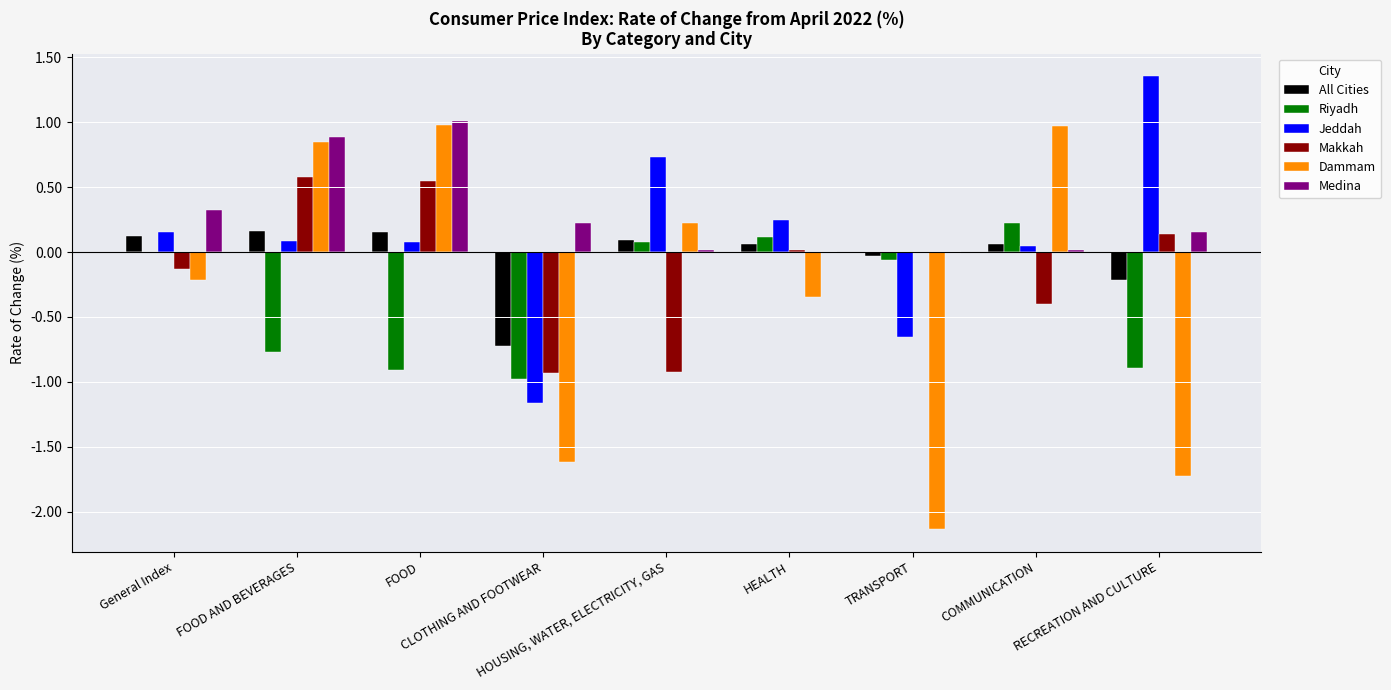

What is the label of the 3rd bar from the left?

FOOD